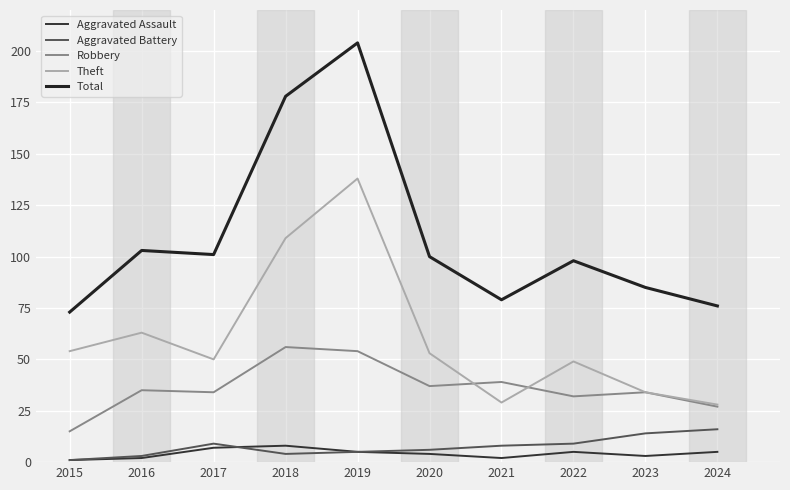

At which category does Theft reach its first local peak?

2016